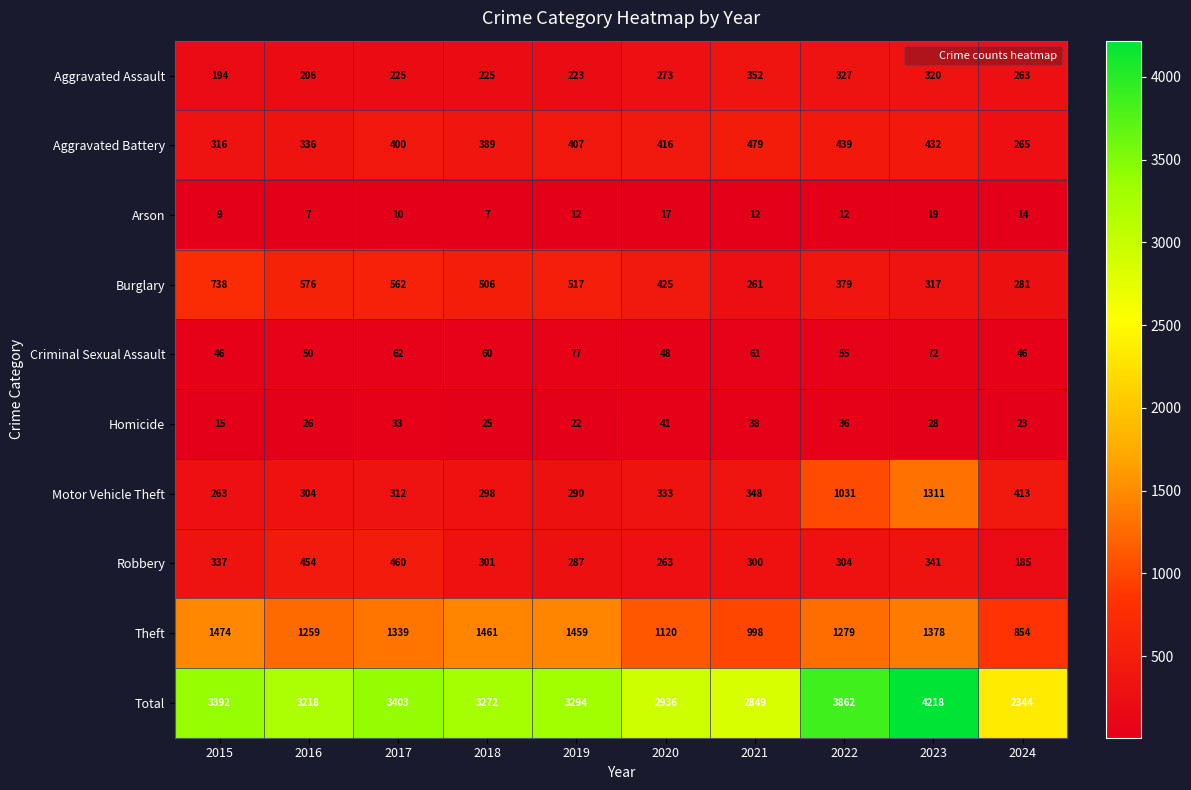

Is the value of Homicide at 2018 greater than the value of Criminal Sexual Assault at 2021?

No